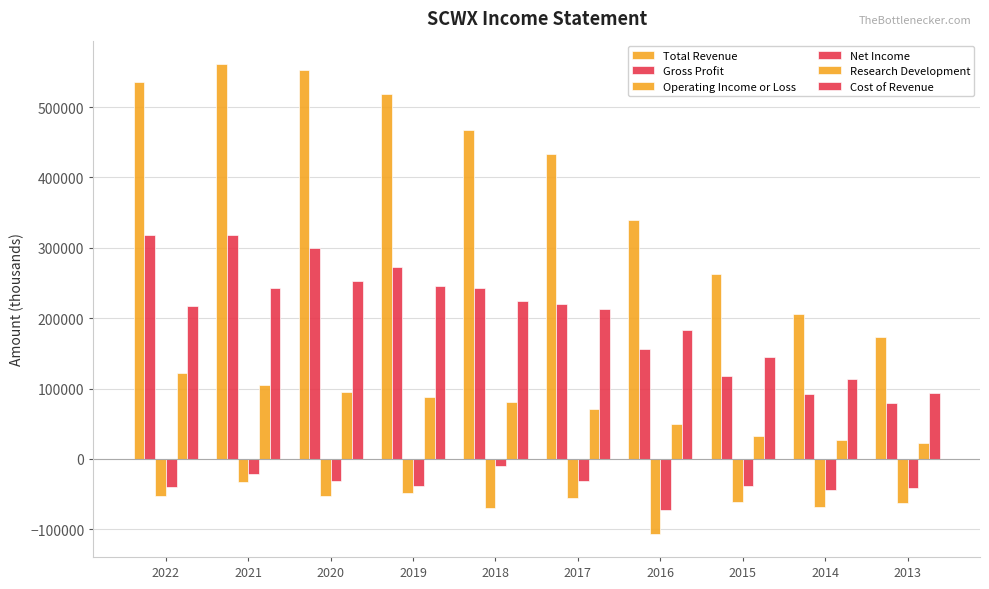

Reading right to left, transcribe all the data shown in this chart.

Total Revenue: 2013=172800	2014=205800	2015=262100	2016=339500	2017=432800	2018=467900	2019=518700	2020=552800	2021=561000	2022=535200
Gross Profit: 2013=79400	2014=92600	2015=117300	2016=155700	2017=220300	2018=242800	2019=272600	2020=300000	2021=318900	2022=318100
Operating Income or Loss: 2013=-62200	2014=-68200	2015=-61100	2016=-106000	2017=-55900	2018=-70000	2019=-48700	2020=-52200	2021=-32800	2022=-52400
Net Income: 2013=-41500	2014=-44500	2015=-38500	2016=-72400	2017=-31600	2018=-10400	2019=-39100	2020=-31700	2021=-21900	2022=-39800
Research Development: 2013=22900	2014=27000	2015=32100	2016=49700	2017=71000	2018=80200	2019=87600	2020=95000	2021=105000	2022=122500
Cost of Revenue: 2013=93400	2014=113200	2015=144800	2016=183800	2017=212500	2018=225100	2019=246100	2020=252800	2021=242200	2022=217100